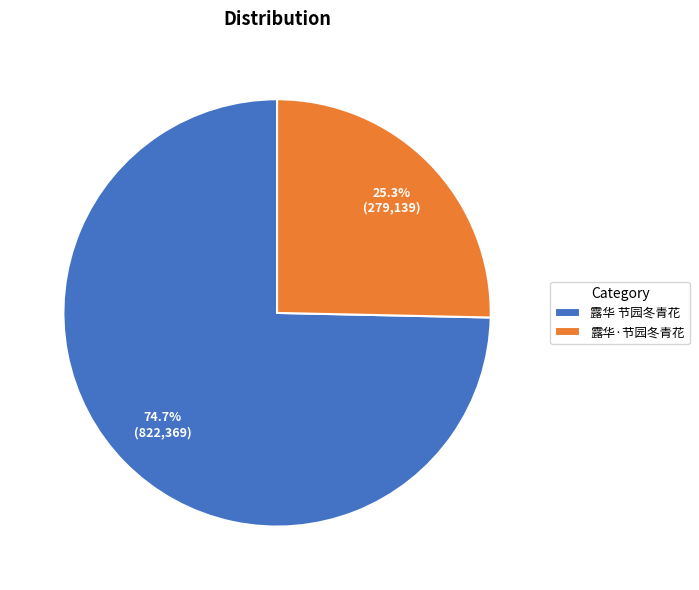

What percentage is the 露华·节园冬青花 slice, to the nearest percent?

25%